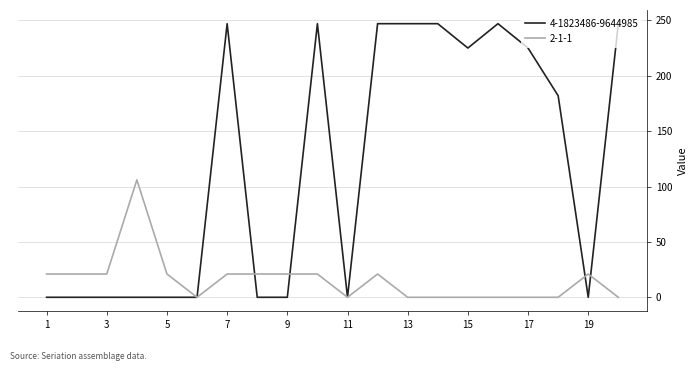

Is this an area chart (filled region under the line)?

No